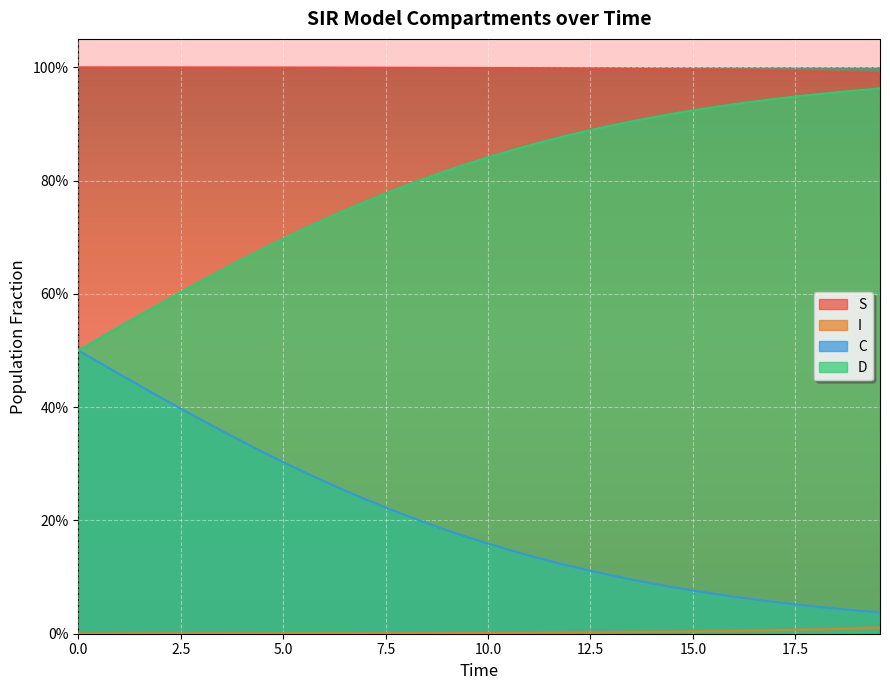

What are all the series names shown in the legend?

S, I, C, D